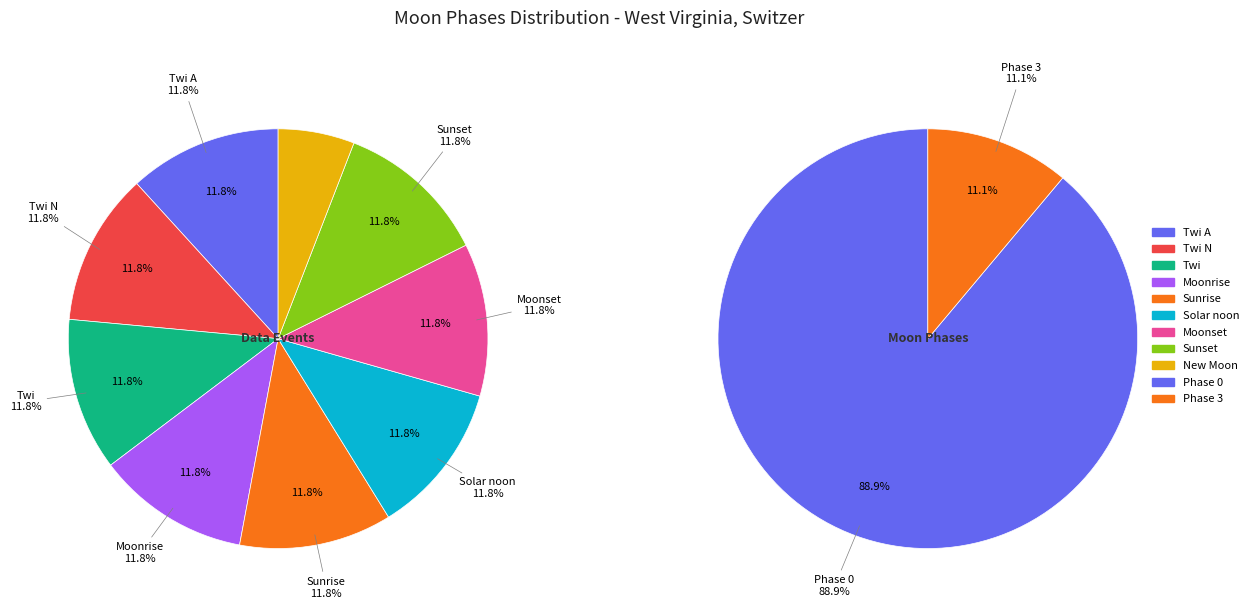

To the nearest percent, what percentage of the pie is Twi A?

12%